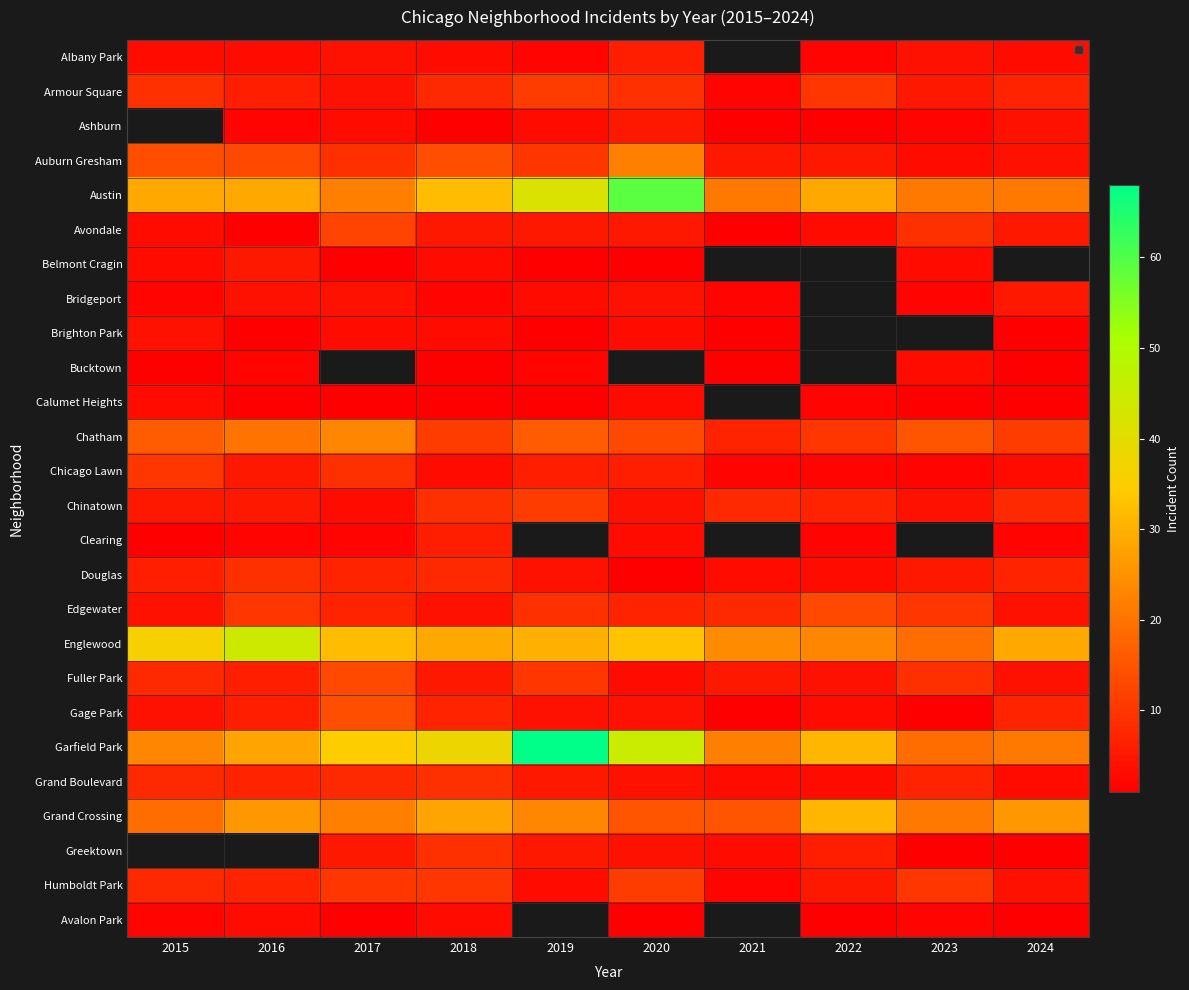

The value of Greektown at 2018 is 9.0. True or false?

True